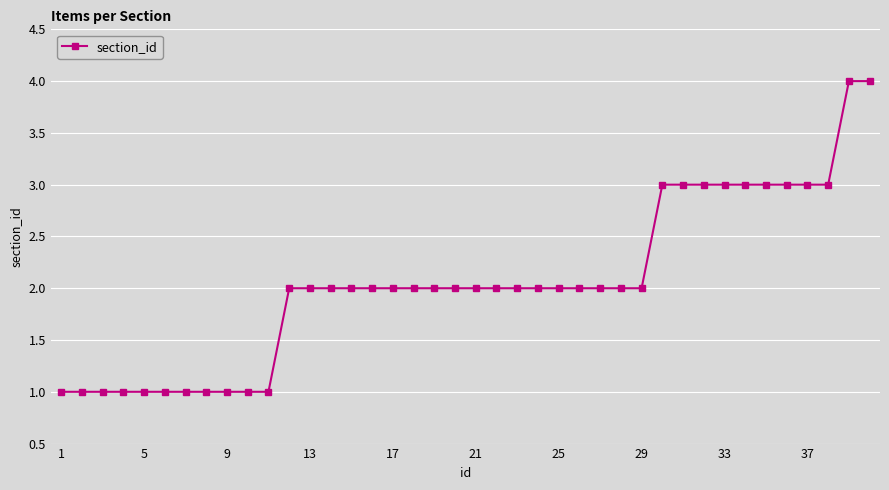

Reading left to right, transcribe all the data shown in this chart.

1	1	1	1	1	1	1	1	1	1	1	2	2	2	2	2	2	2	2	2	2	2	2	2	2	2	2	2	2	3	3	3	3	3	3	3	3	3	4	4